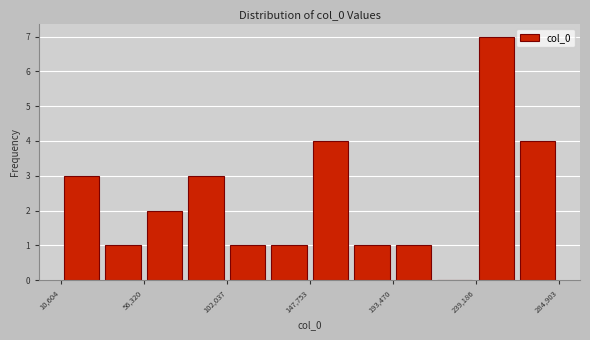

Reading left to right, transcribe this chart: for each bar, give the range it covers on the x-axis and its height. Neither the bar edges nor the heights are printed on the chart, so give them approximately, as read against the axes.

10000 to 35000: 3
35000 to 55000: 1
55000 to 80000: 2
80000 to 100000: 3
100000 to 125000: 1
125000 to 150000: 1
150000 to 170000: 4
170000 to 195000: 1
195000 to 215000: 1
215000 to 240000: 0
240000 to 260000: 7
260000 to 285000: 4